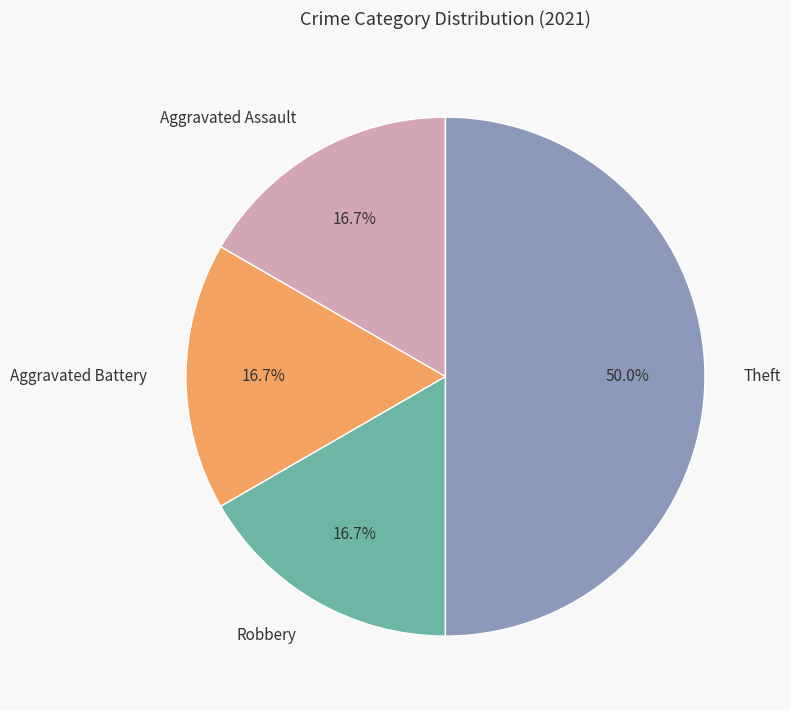

How many slices are in this pie chart?

4